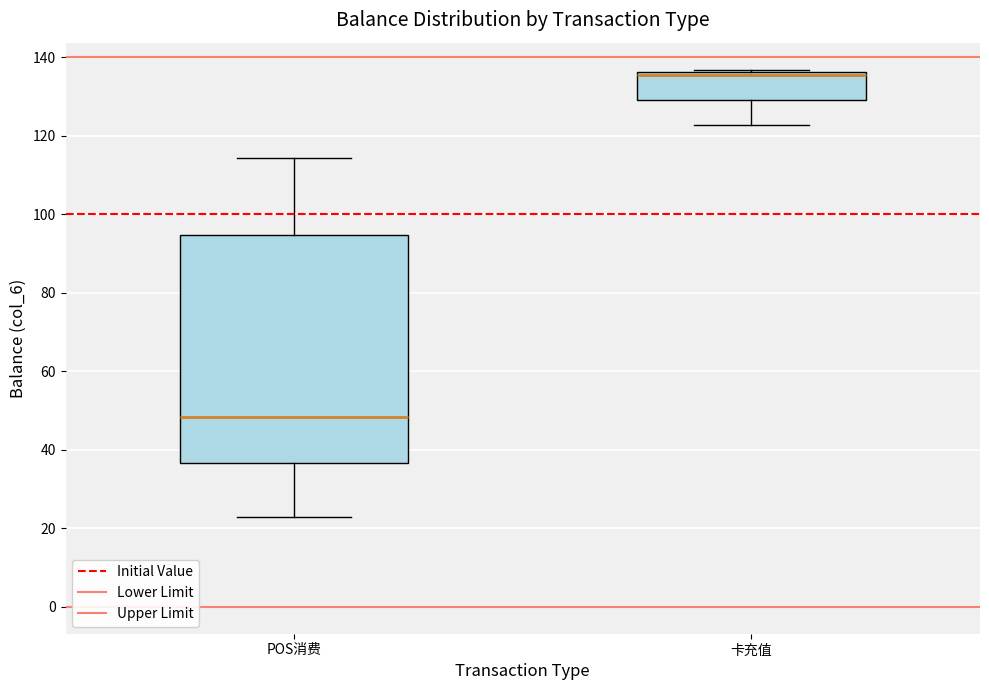

Reading left to right, transcribe this box plot: for each box, give where its median line is, the range the box spans, and where its two whiskers end, as read against the y-axis. The values are not printed on the chart, so give them approximately, as read against the axis.

POS消费: median 48, box 36 to 94, whiskers 22 to 114
卡充值: median 136 (just below the box's upper edge), box 130 to 136, whiskers 122 to 136 (just above the box's upper edge)